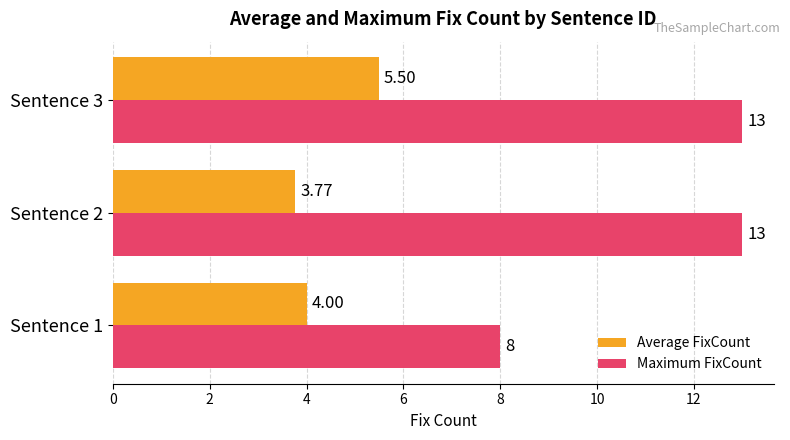

Is the value of Average FixCount at Sentence 1 greater than the value of Maximum FixCount at Sentence 2?

No